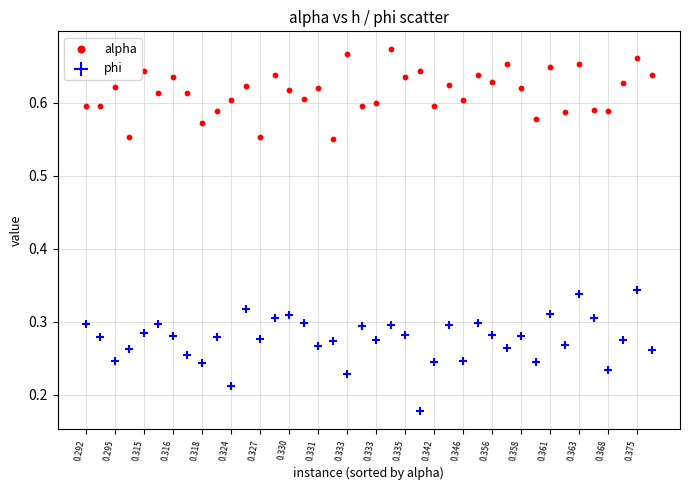

Which series has the largest Y range (max minus min)?

phi